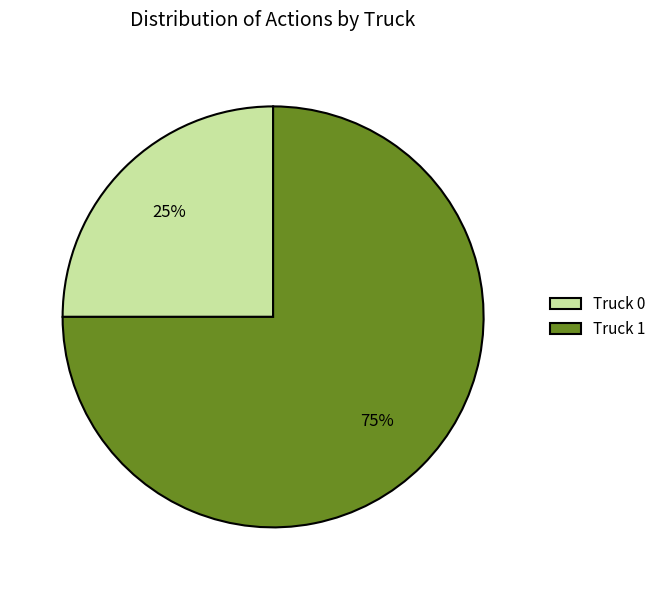

Count the number of slices in the pie.

2